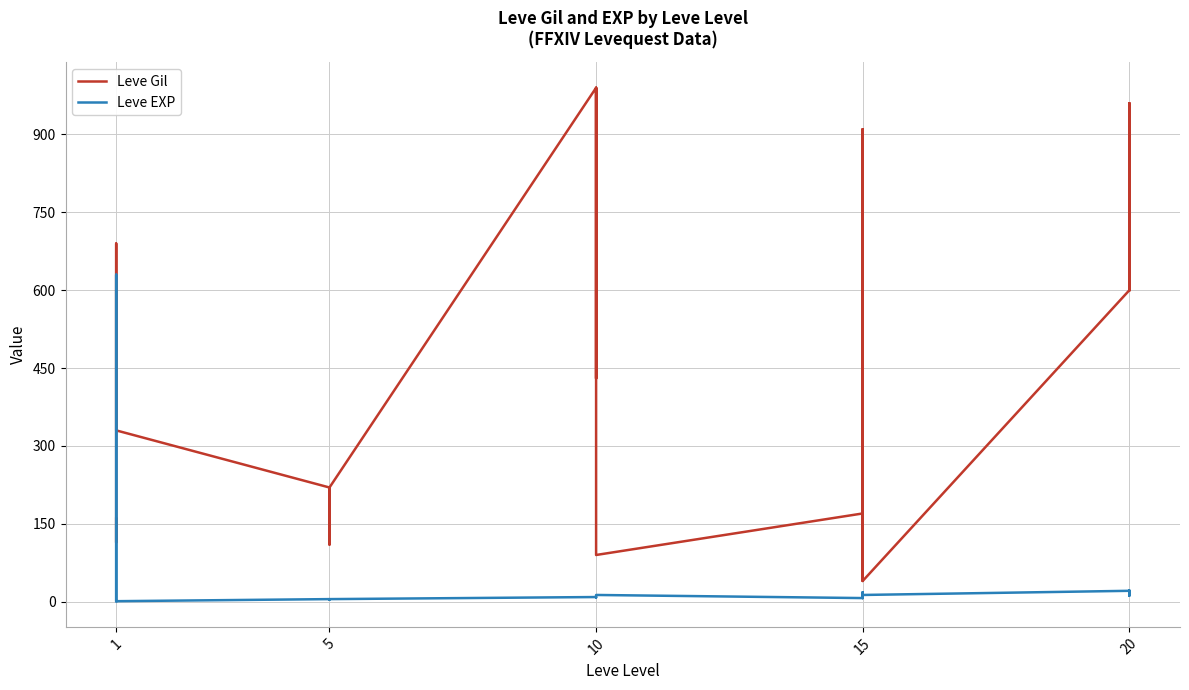

What is the minimum value shown in the chart?

1